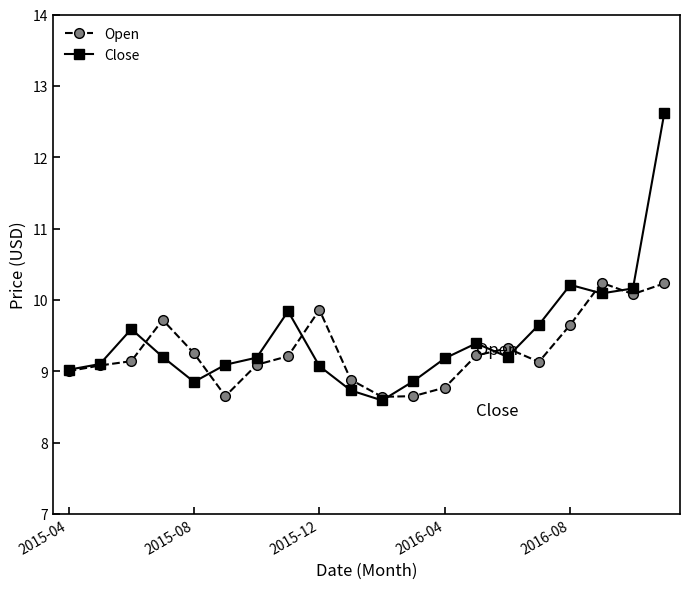

Rank the series by their average value, from lowest to highest.

Open, Close